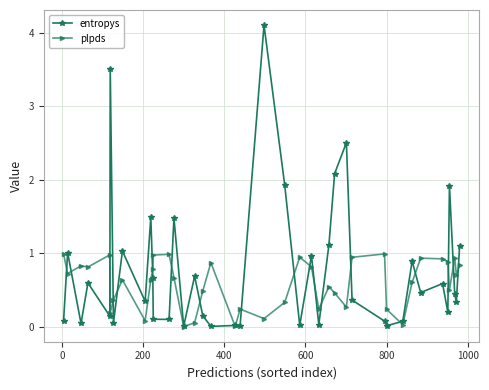

True or false: entropys and plpds cross at least once.

True